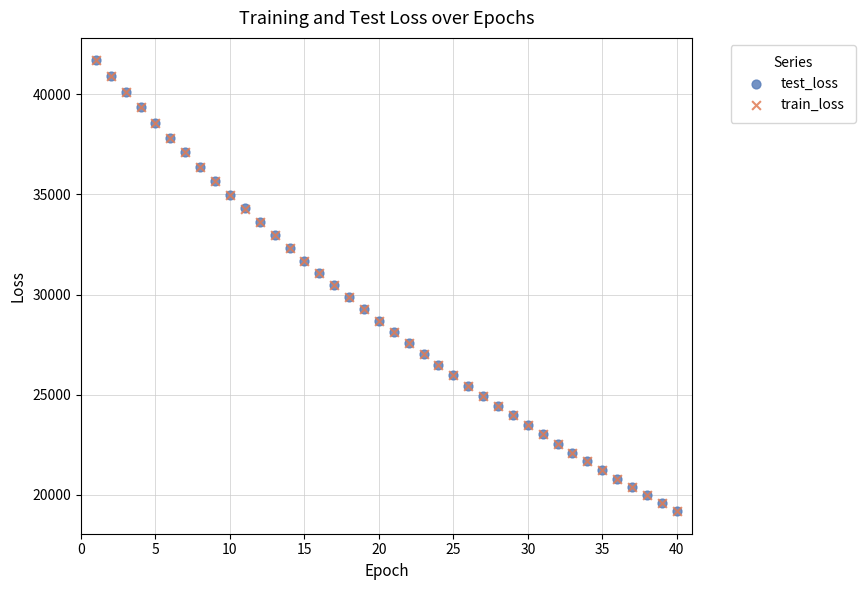

What are all the series names shown in the legend?

test_loss, train_loss